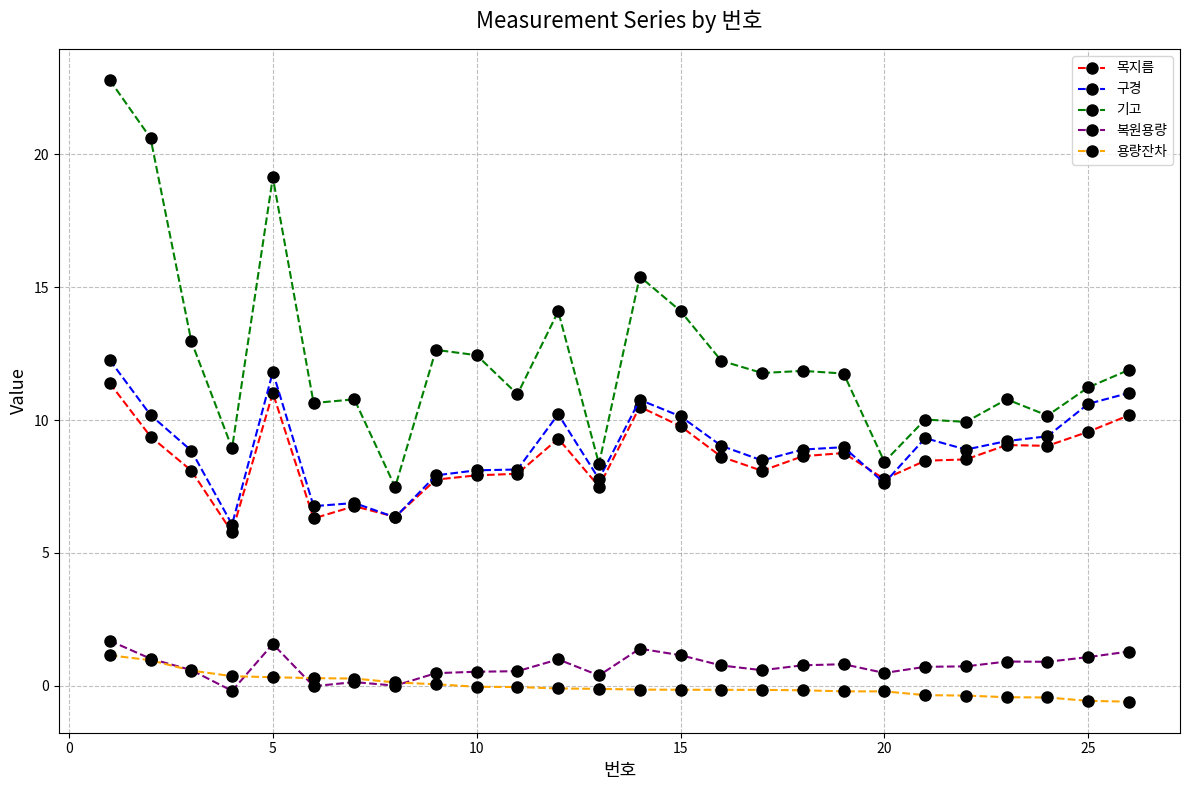

True or false: 기고 and 용량잔차 cross at least once.

False